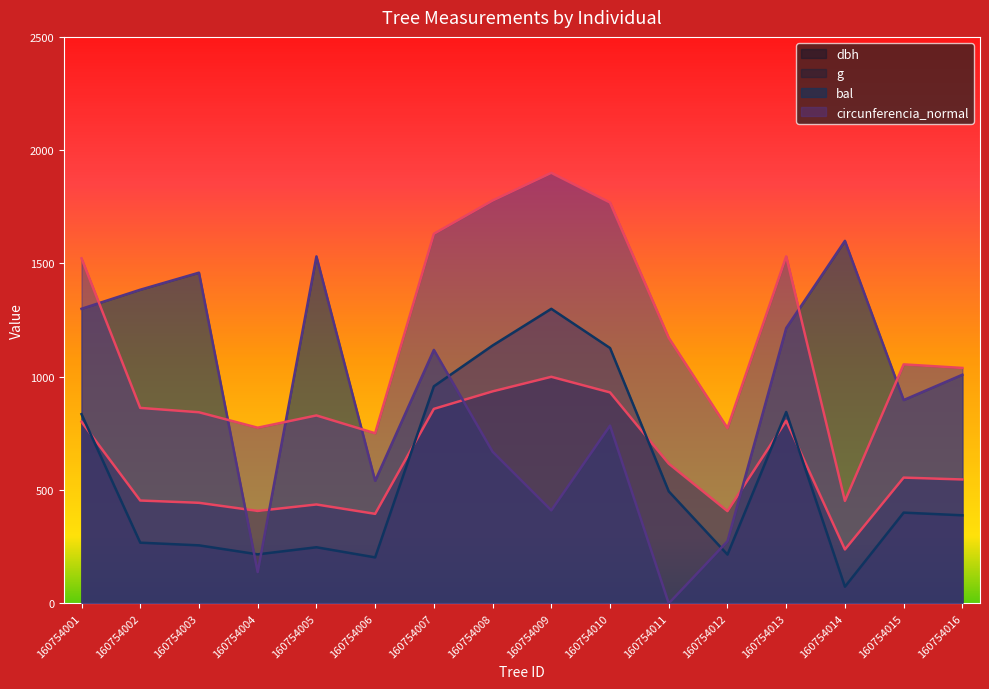

Reading left to right, extract all data points from this chart.

dbh: 801.5	454.0	443.9	408.1	436.6	395.2	858.5	935.7	1000.0	931.1	616.7	407.2	806.1	238.1	555.1	546.9
g: 835.1	268.0	256.2	216.5	247.8	203.1	958.0	1138.1	1300.0	1126.9	494.5	215.5	844.7	73.7	400.6	388.8
bal: 1300.1	1384.2	1459.5	138.3	1531.4	541.1	1118.7	669.4	410.5	784.5	0.0	274.4	1214.9	1600.0	897.4	1009.1
circunferencia_normal: 1522.8	862.7	843.5	775.3	829.5	750.9	1631.1	1777.8	1900.0	1769.0	1171.8	773.7	1531.6	452.3	1054.8	1039.1